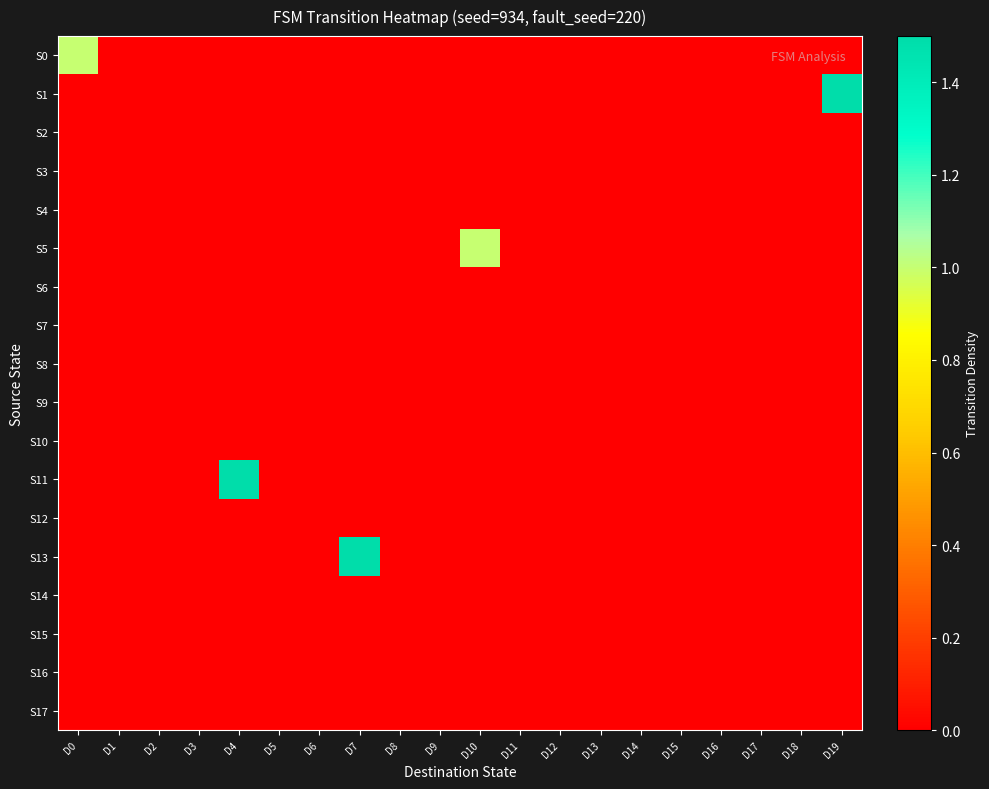

Which label corresponds to the largest value in the chart?

D19